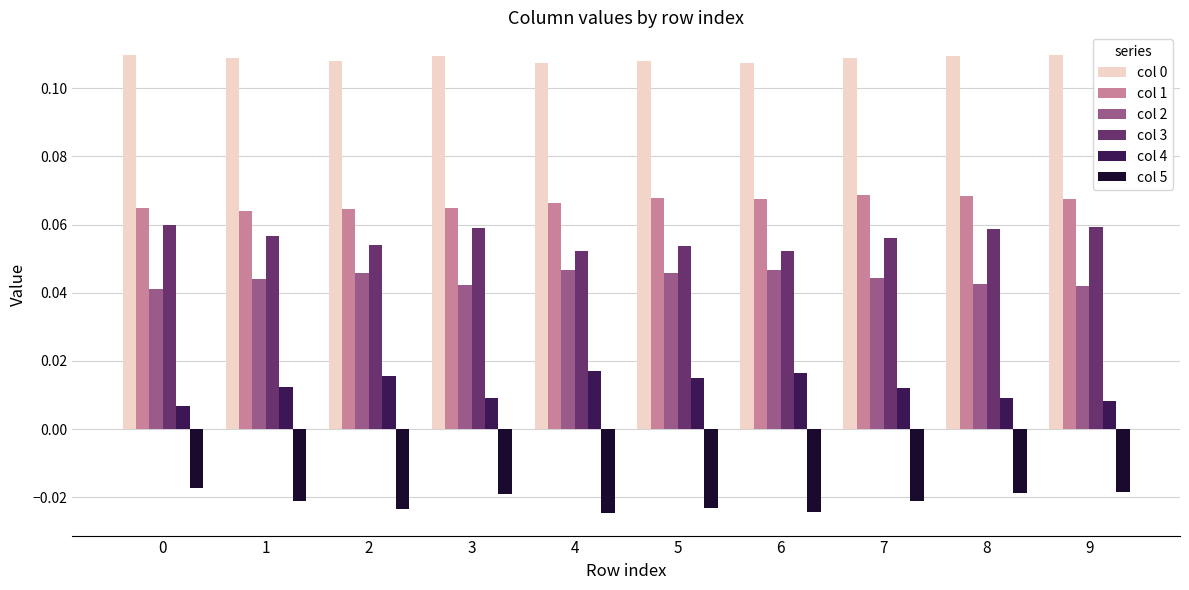

What is the sum of all col 1 values?

0.7